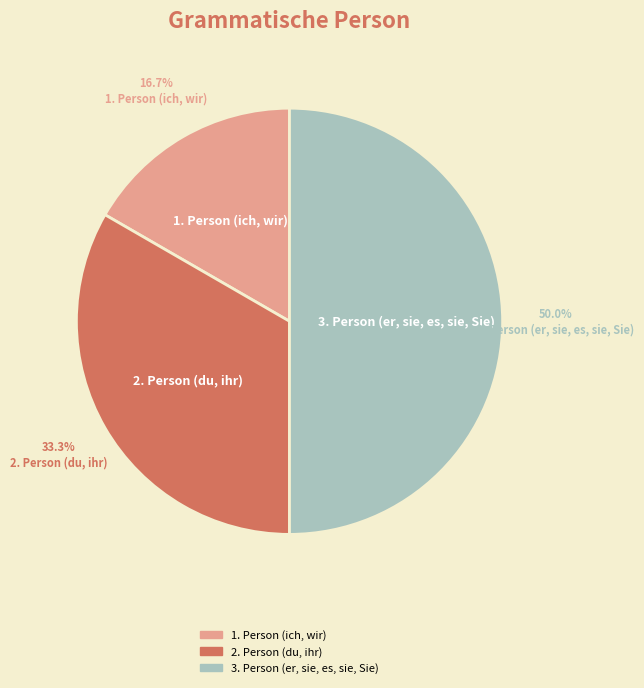

Does 2. Person (du, ihr) represent more than half of the total?

No